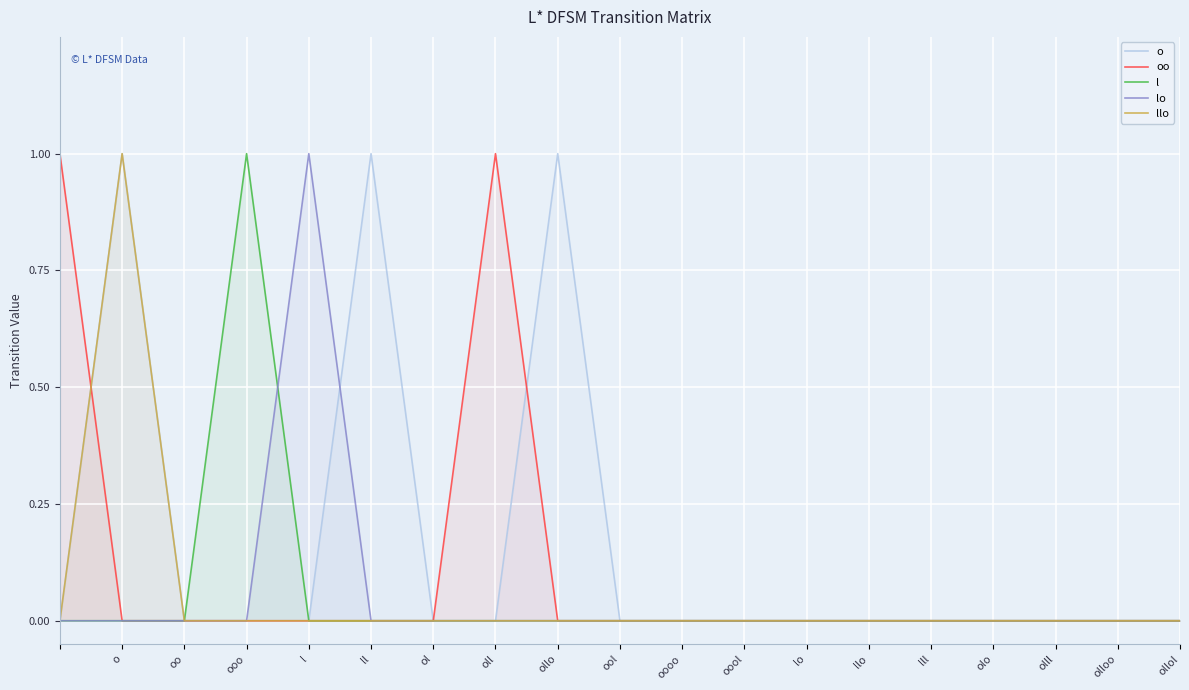

Is it true that oo equals 1 at oll?

True